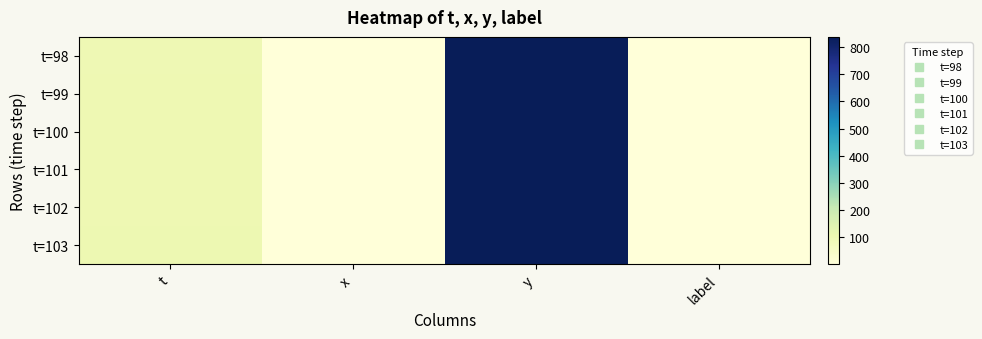

Which series changed the most between x and label?

t=99